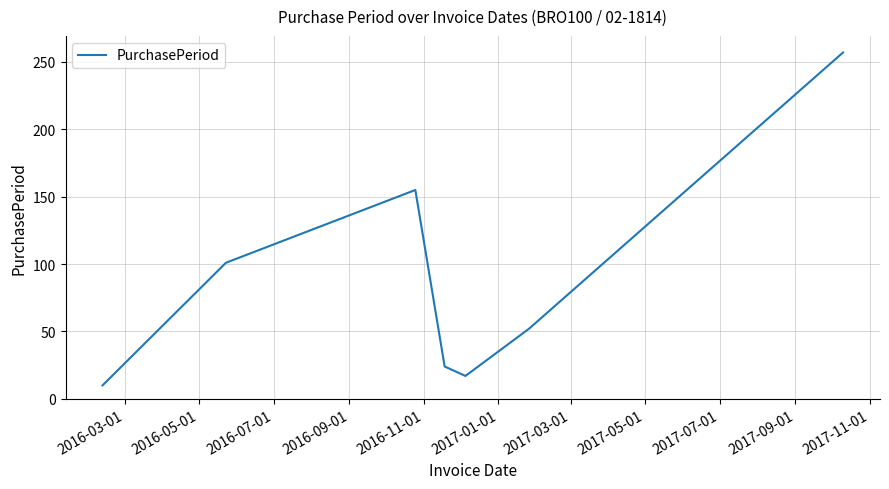

What is the greatest value displayed?

257